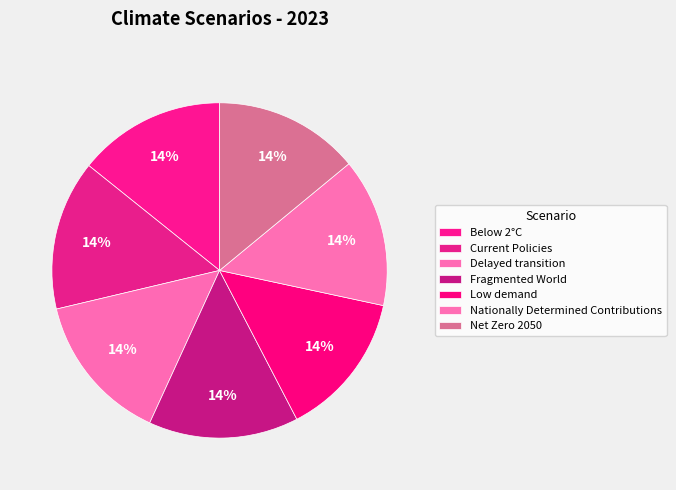

How many segments does this pie chart have?

7